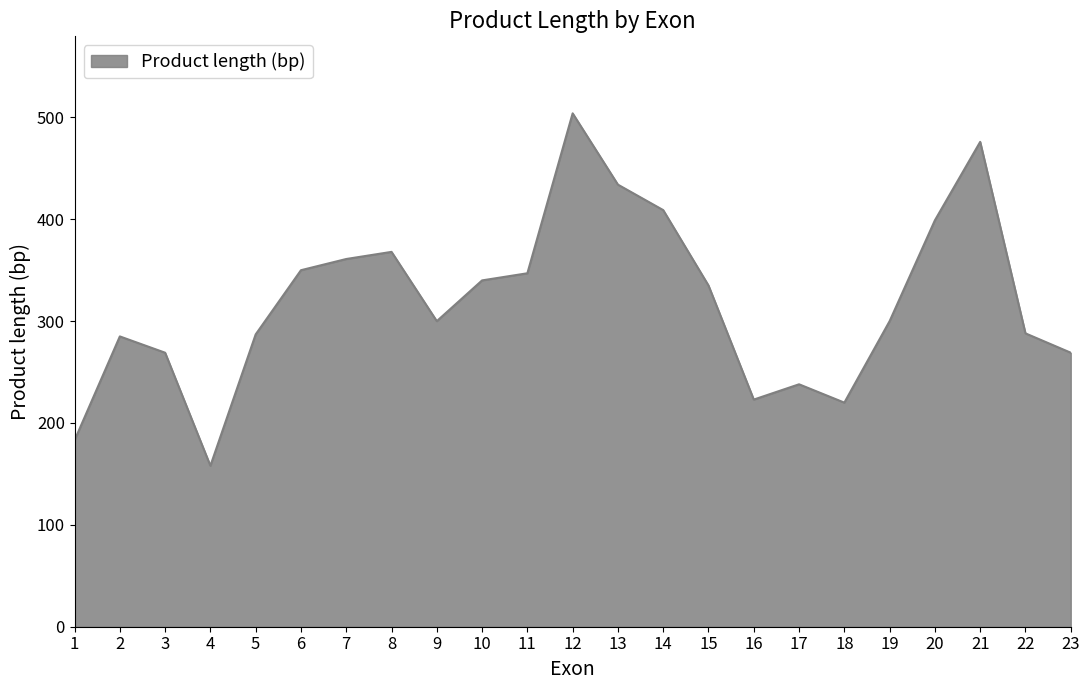

What is the difference between the maximum and minimum values?

346